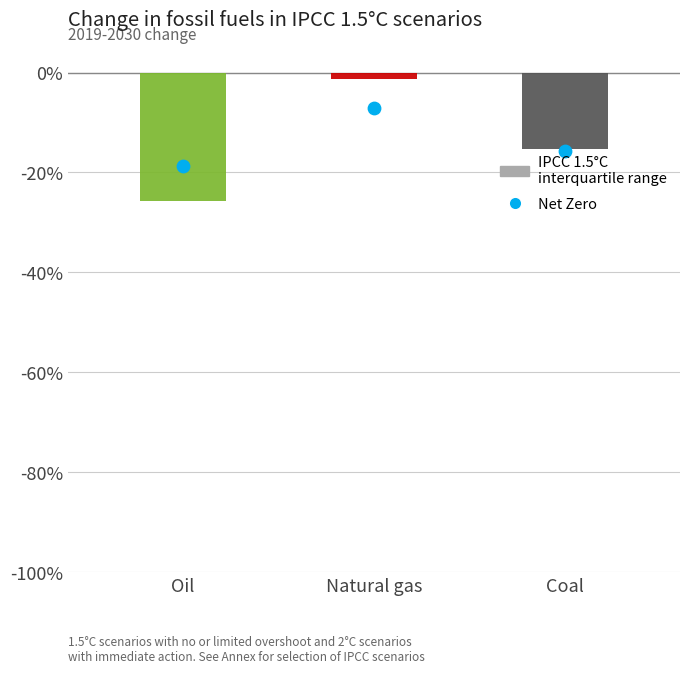

Which has a higher value, Coal or Natural gas?

Natural gas